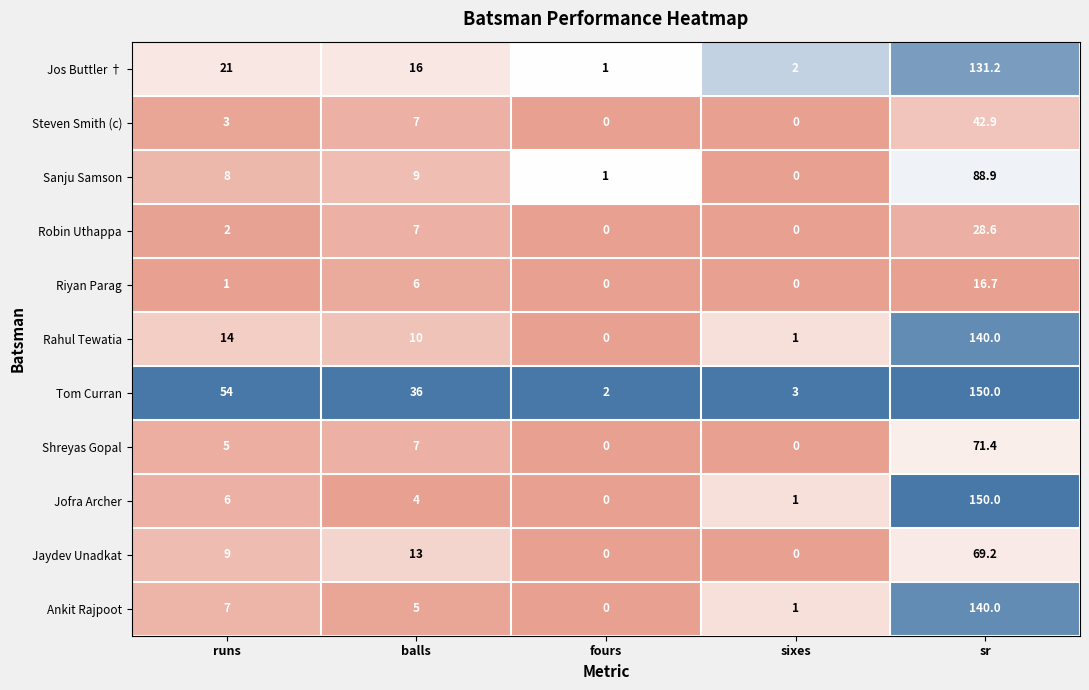

What is the sum of all Riyan Parag values?

23.7